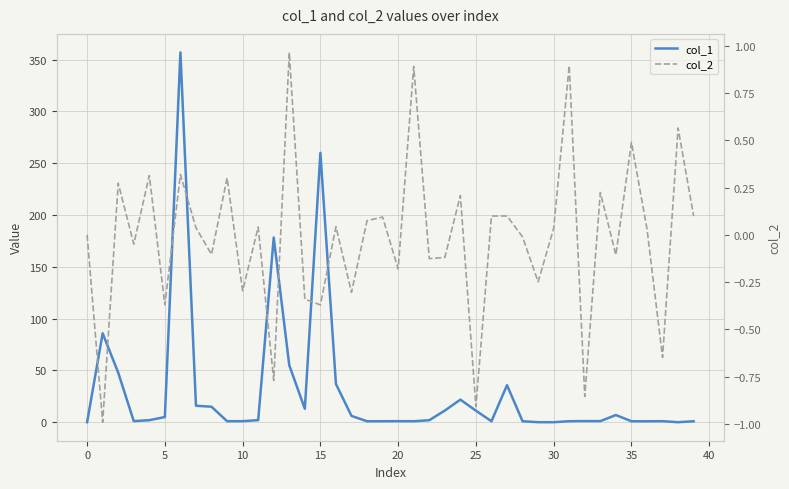

The col_2 series shows 0.1 at 33. True or false?

False